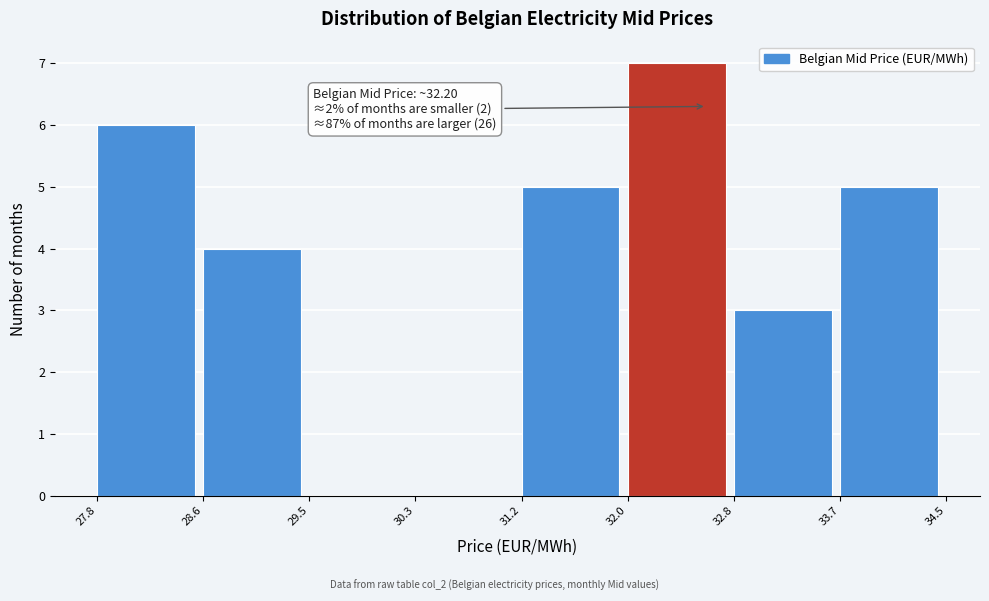

Over which range of the x-axis is the bar tallest?

32.0 to 32.8